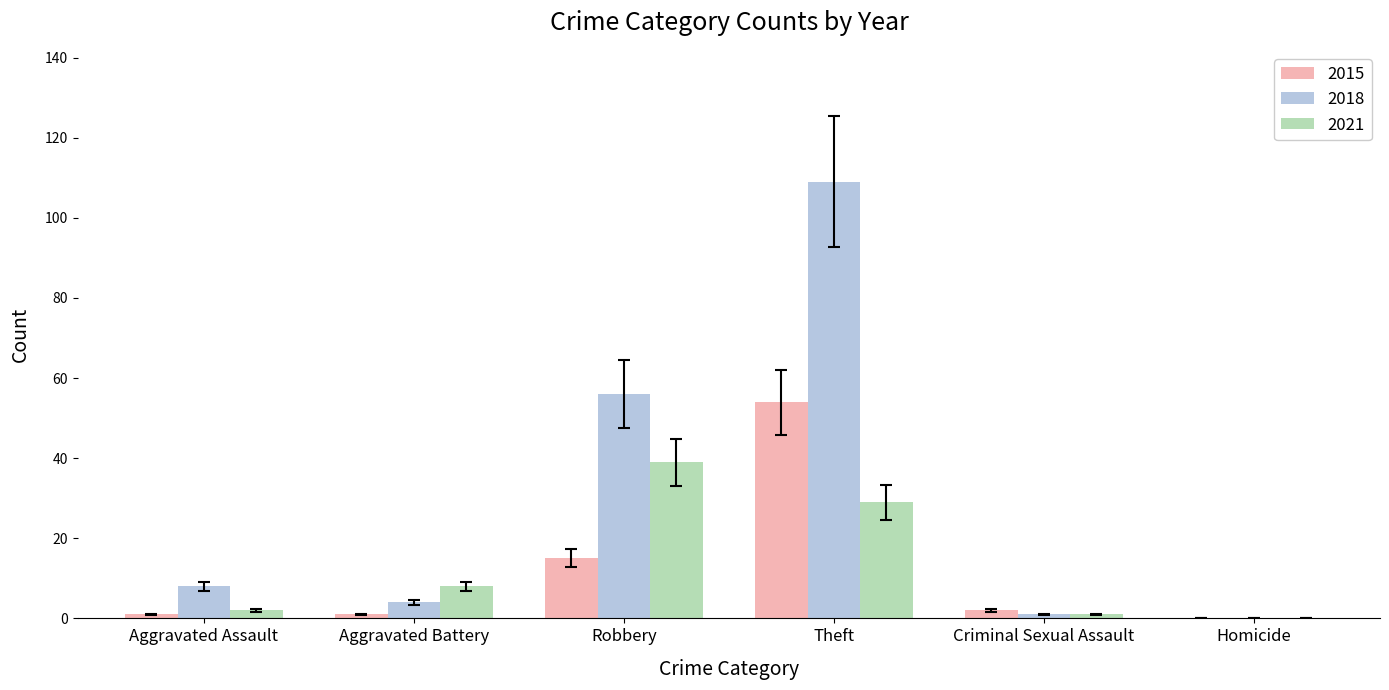

What is the greatest value displayed?

109